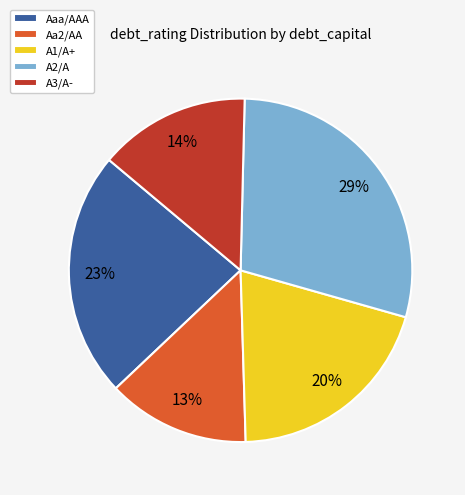

To the nearest percent, what is the difference between the A2/A and Aaa/AAA slice percentages?

6%